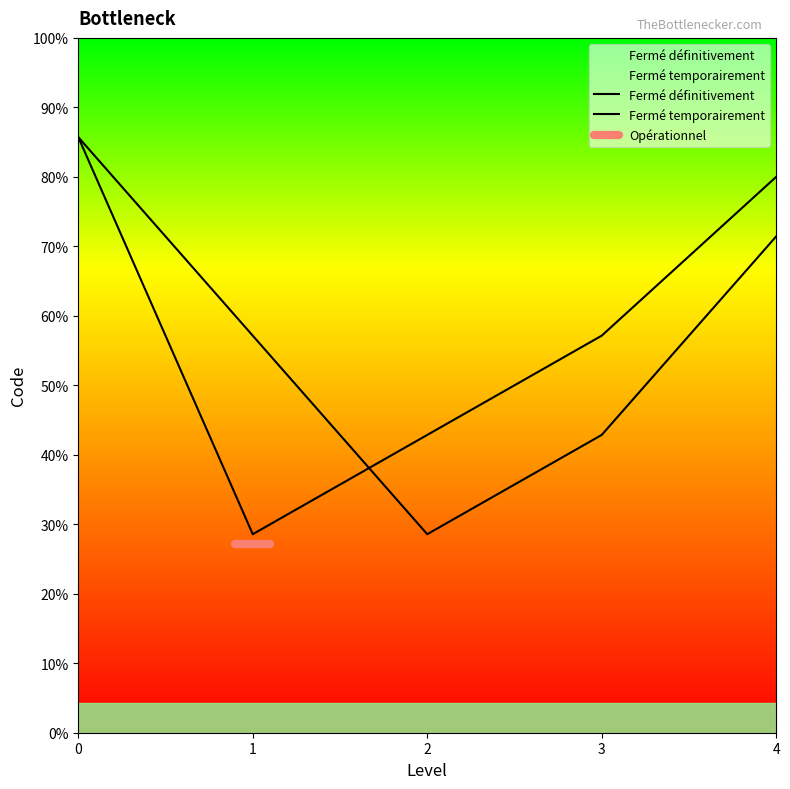

What is the ratio of the value at Fermé temporairement to the value at Opérationnel?

0.7